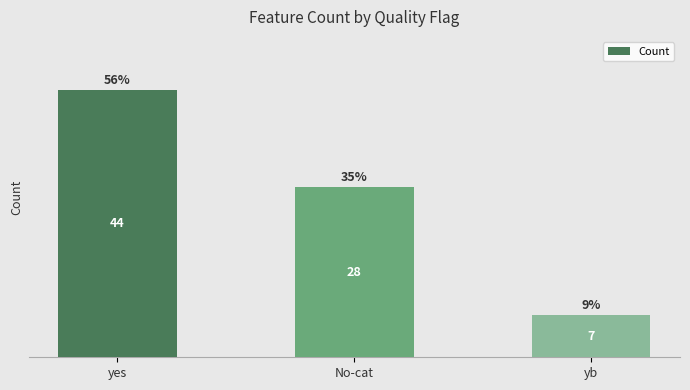

What is the minimum value shown in the chart?

7